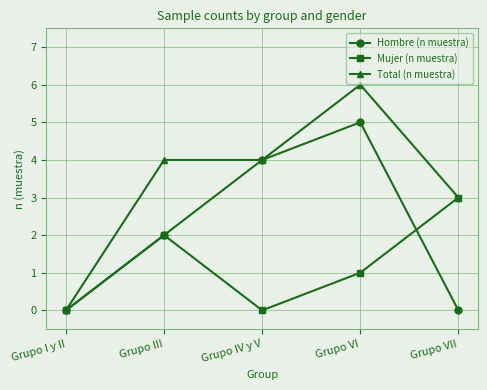

What is the average value of the Hombre (n muestra) series?

2